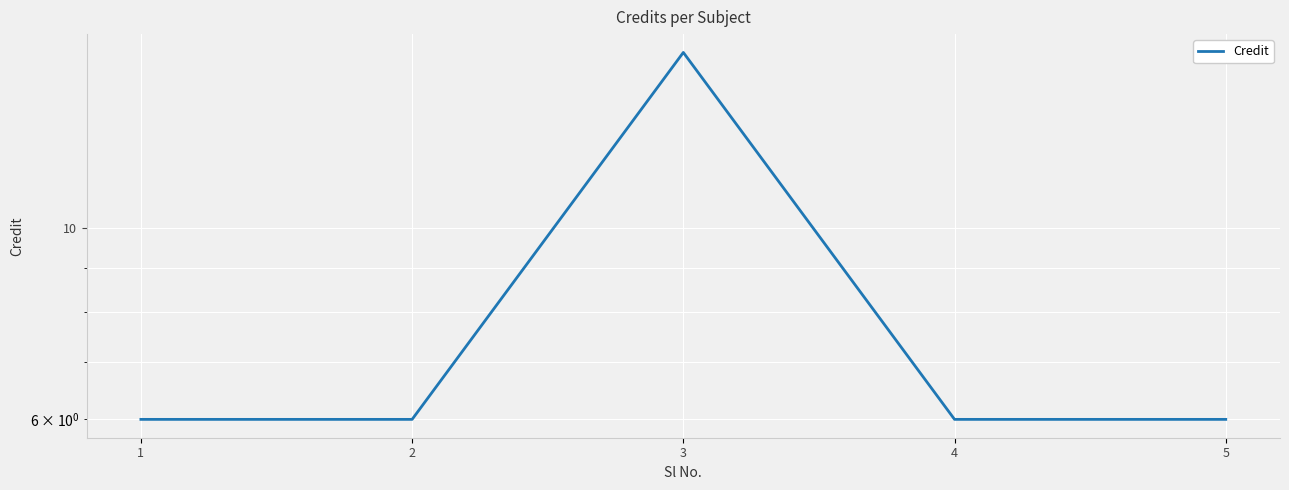

The value at 4 is 6. True or false?

True